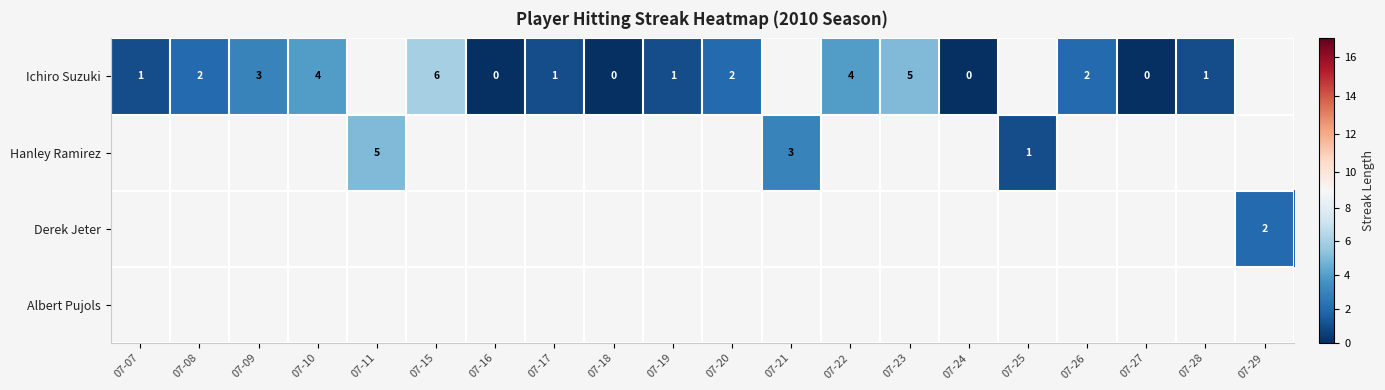

True or false: Ichiro Suzuki has a value of 0 at 07-28.

False